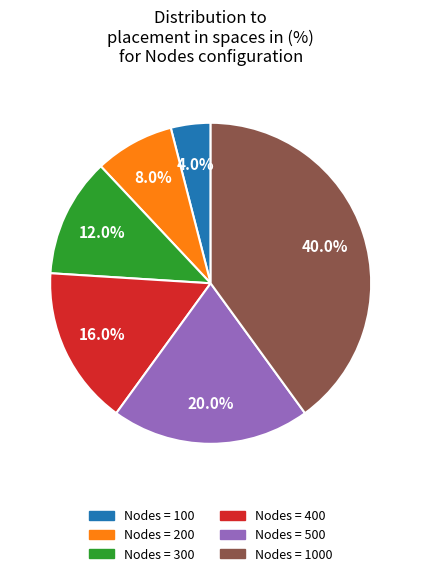

To the nearest percent, what is the difference between the largest and smallest slice percentages?

36%